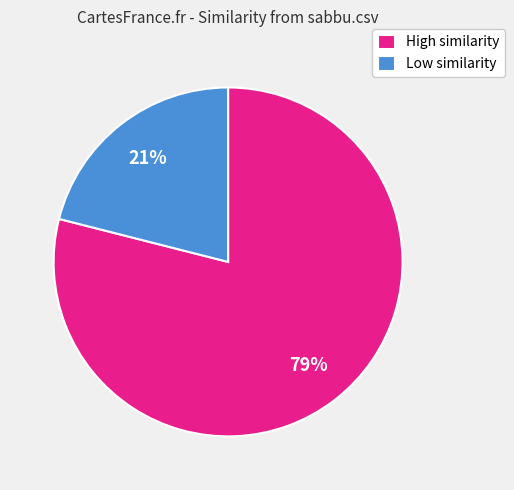

To the nearest percent, what portion does Low similarity represent?

21%